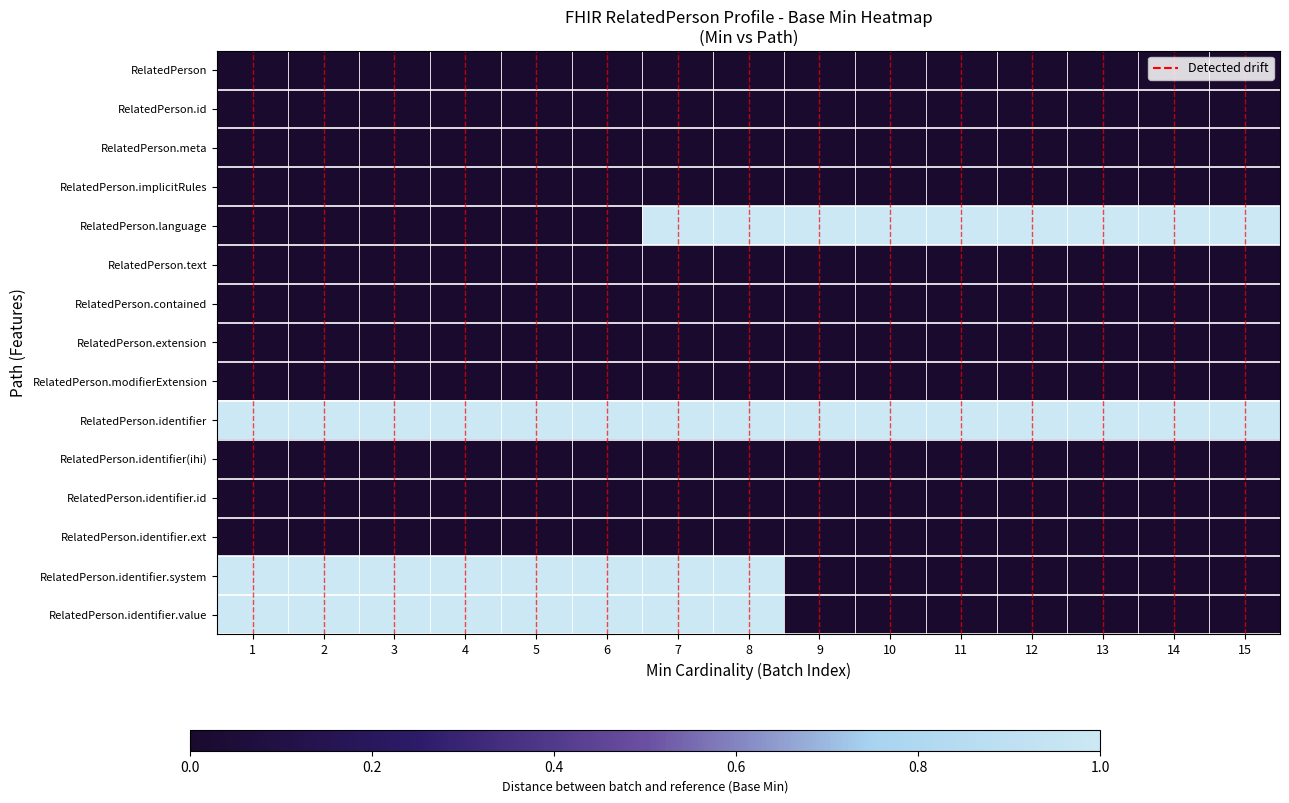

At which category is the sum across all series the highest?

7